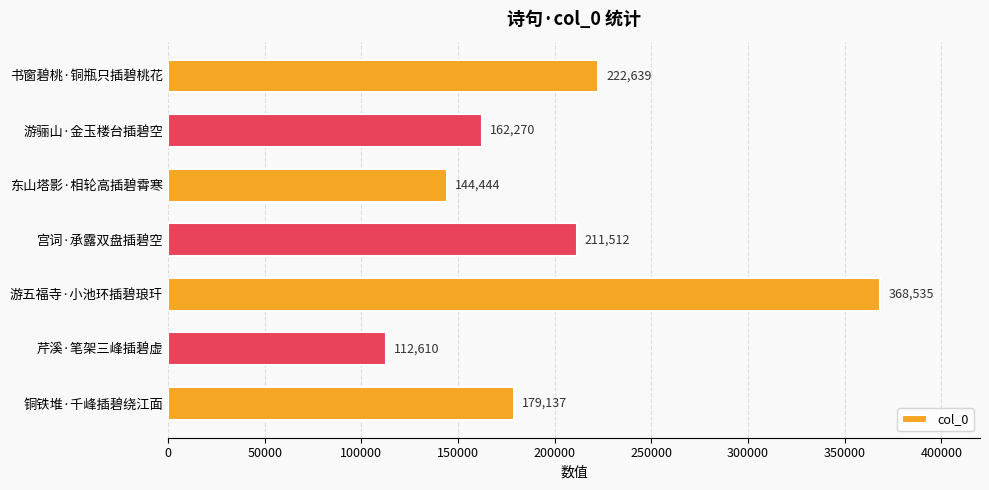

What is the approximate value at 东山塔影·相轮高插碧霄寒, to the nearest 10?

144440